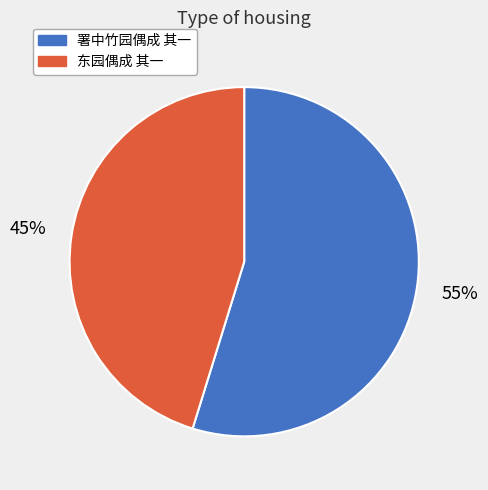

How many segments does this pie chart have?

2